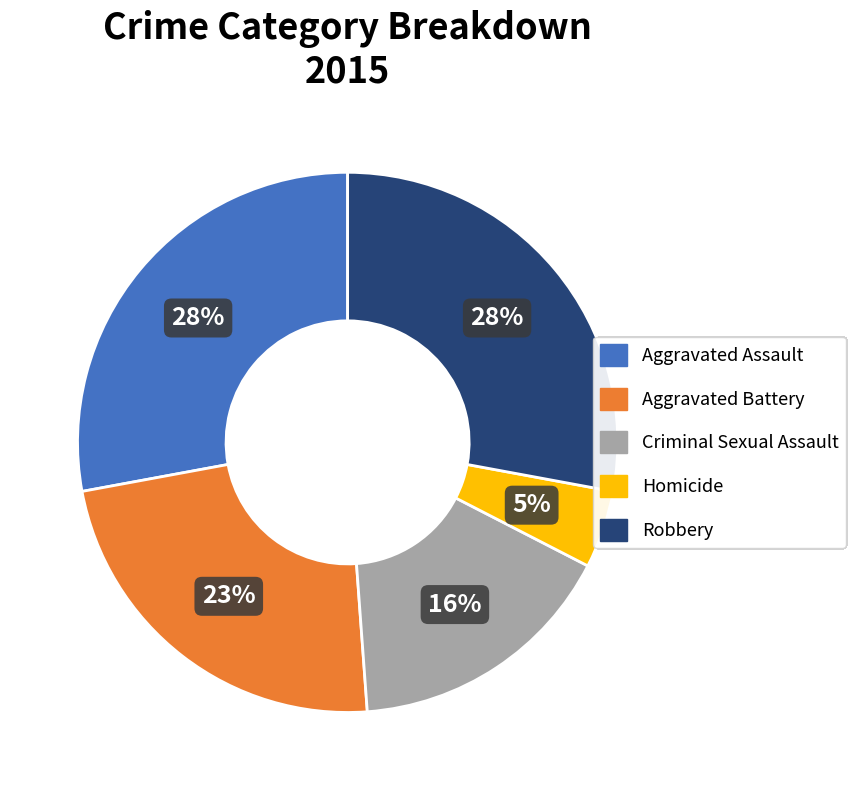

What is the smallest slice in the pie chart?

Homicide